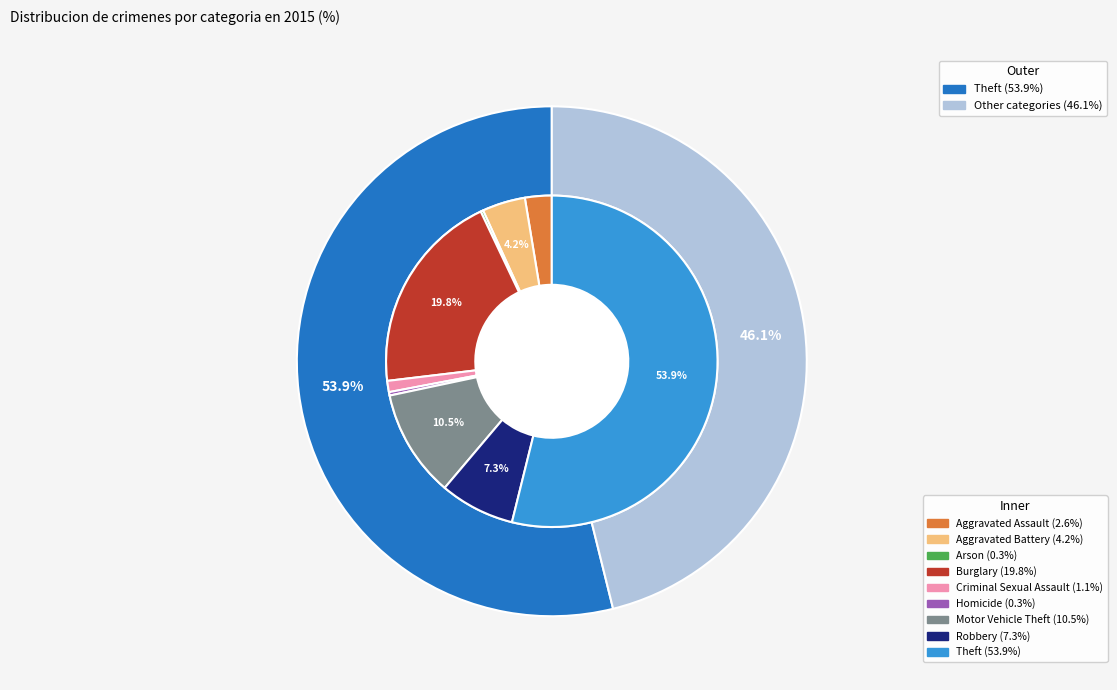

Do Robbery and Criminal Sexual Assault together represent more than half of the pie?

No